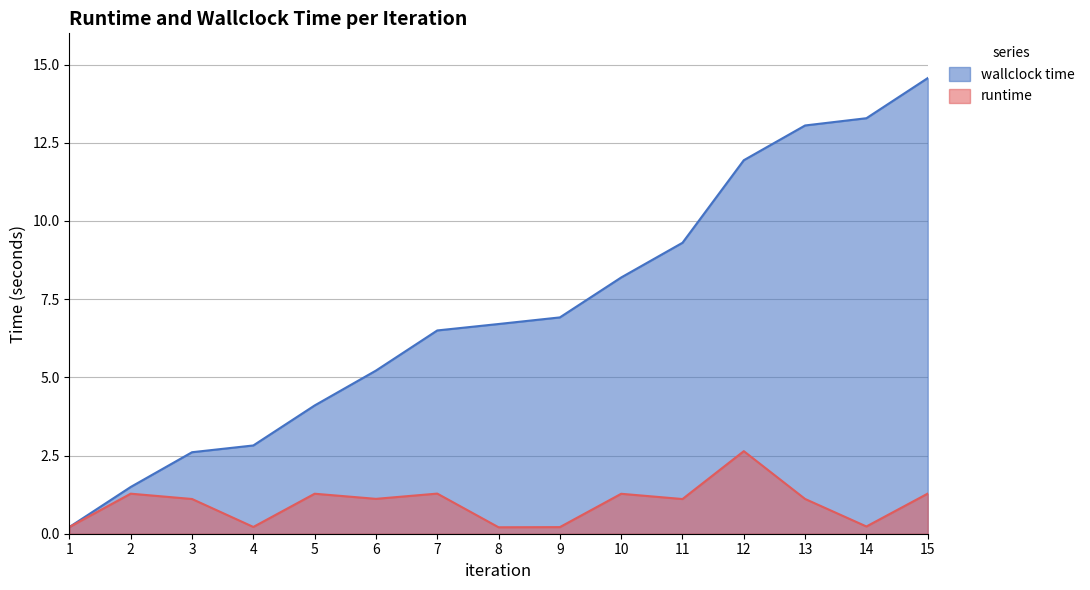

What is the difference between the wallclock time values at 3 and 5?

1.5